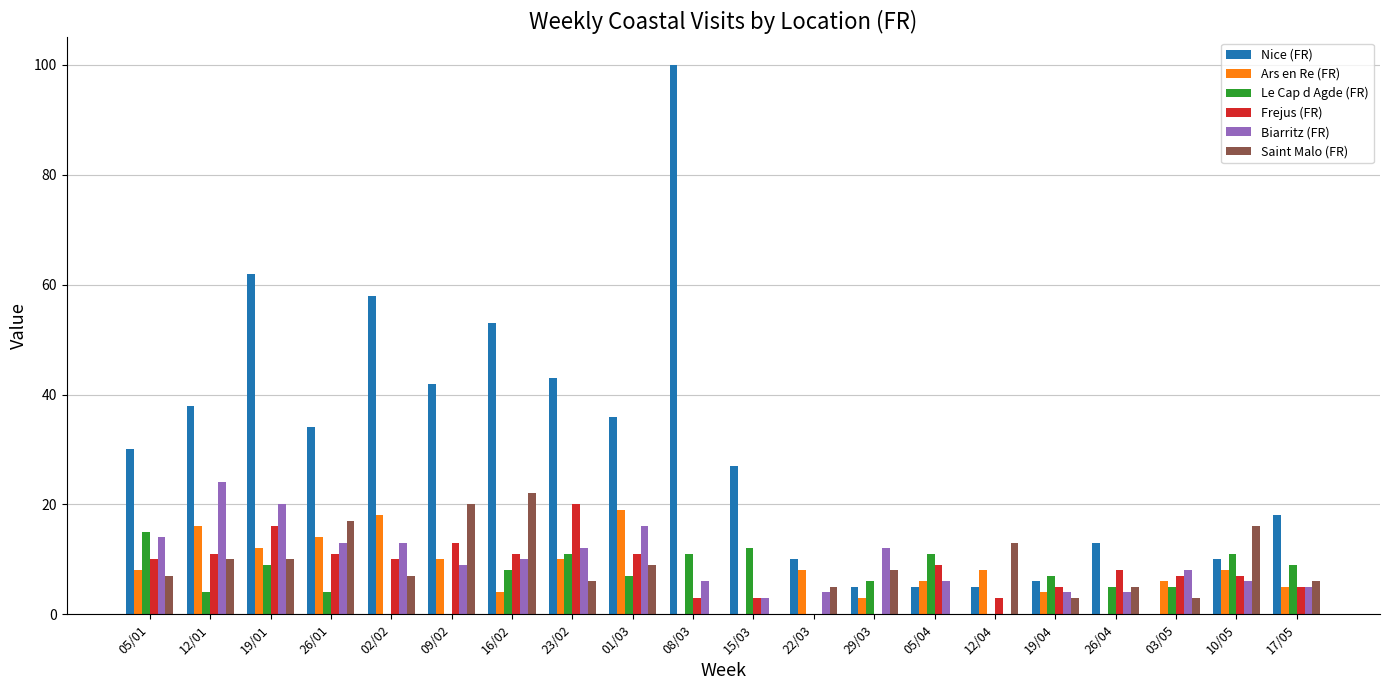

The value of Saint Malo (FR) at 15/03 is 0. True or false?

True